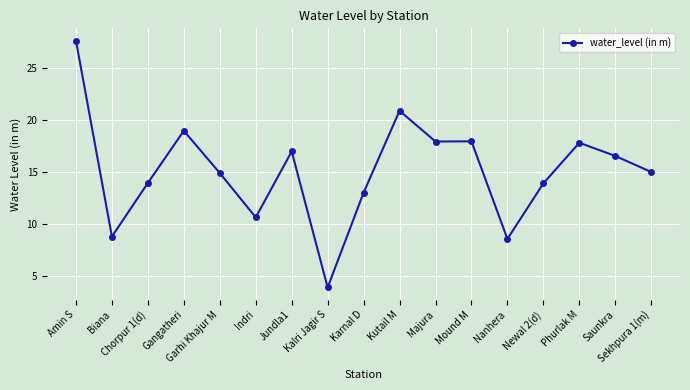

What is the change in value from Garhi Khajur M to Phurlak M?

+2.9